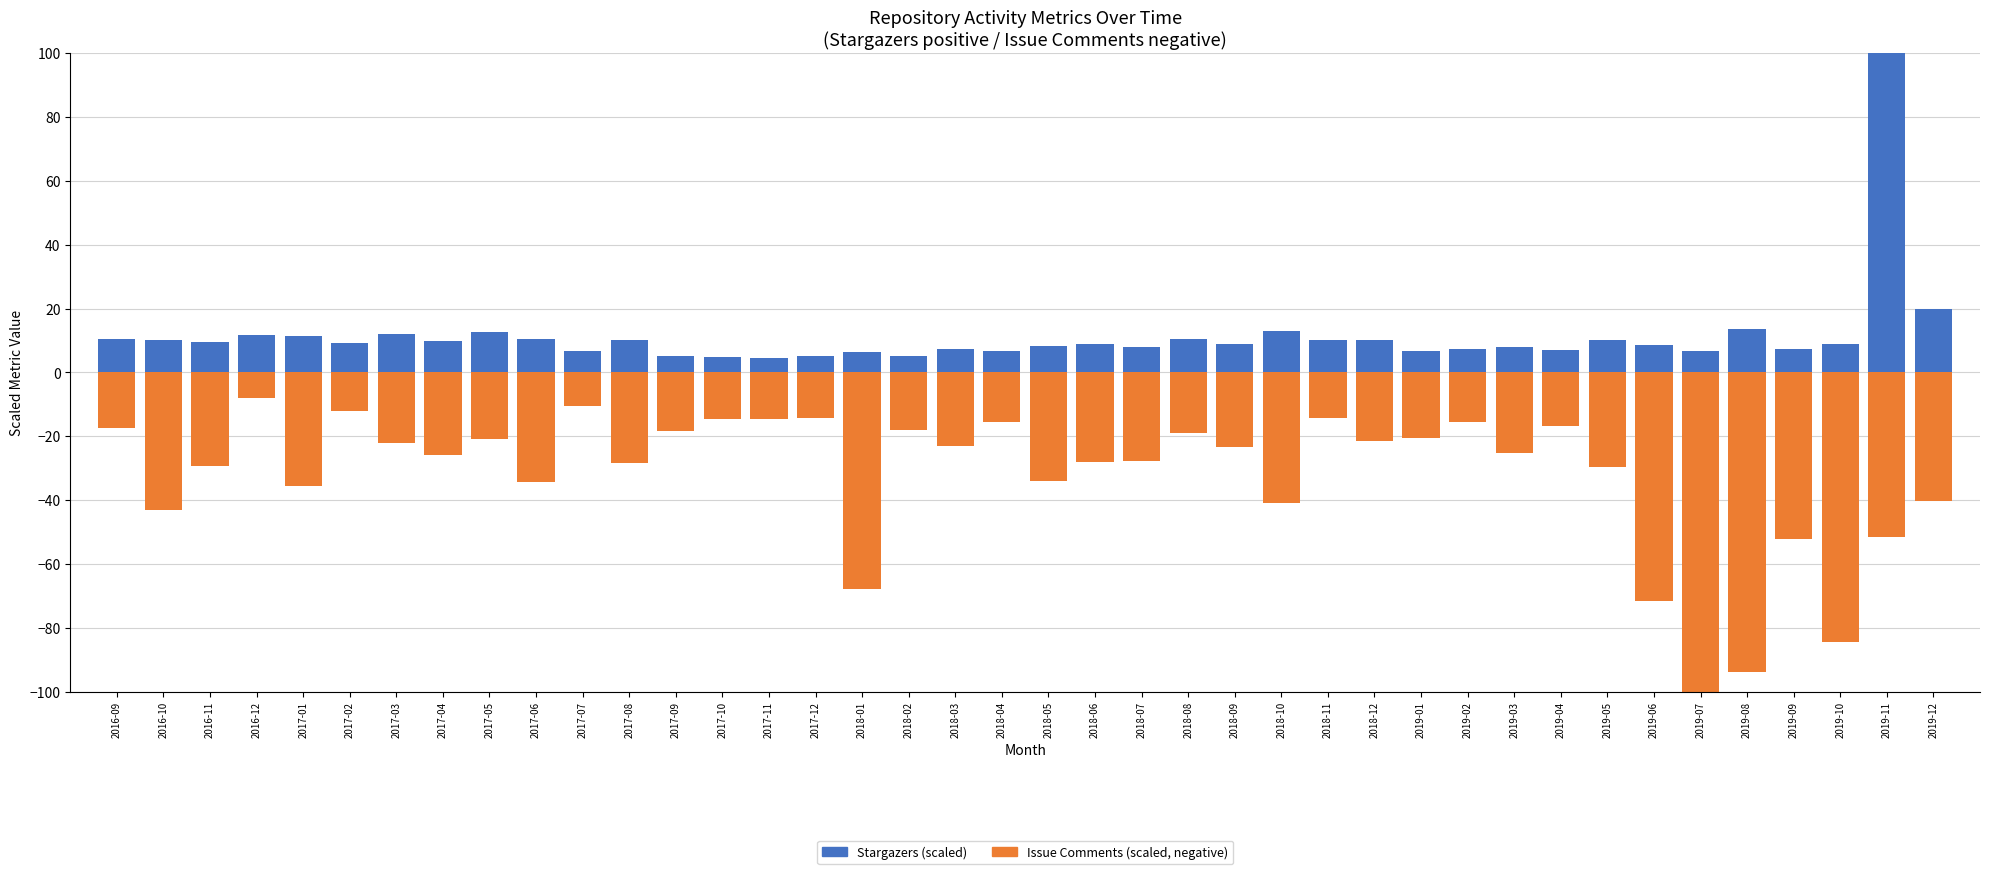

At which label is Issue Comments (scaled, negative) closest to -53?

2019-09